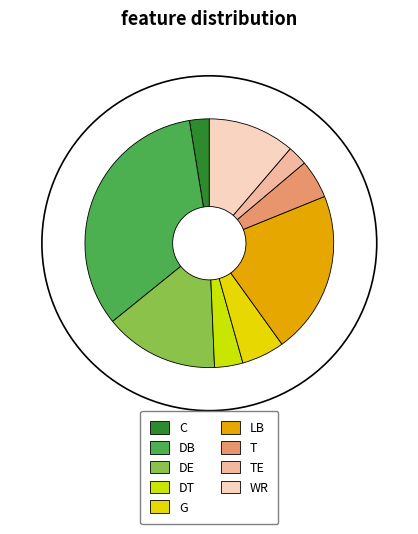

What percentage is NOT represented by T?

95.0%